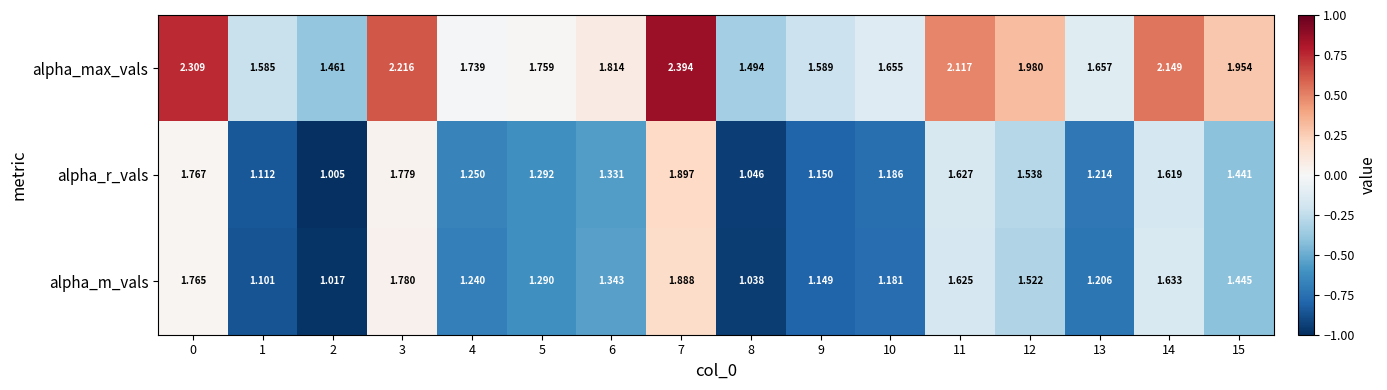

Between 8 and 9, which series saw the biggest shift?

alpha_m_vals